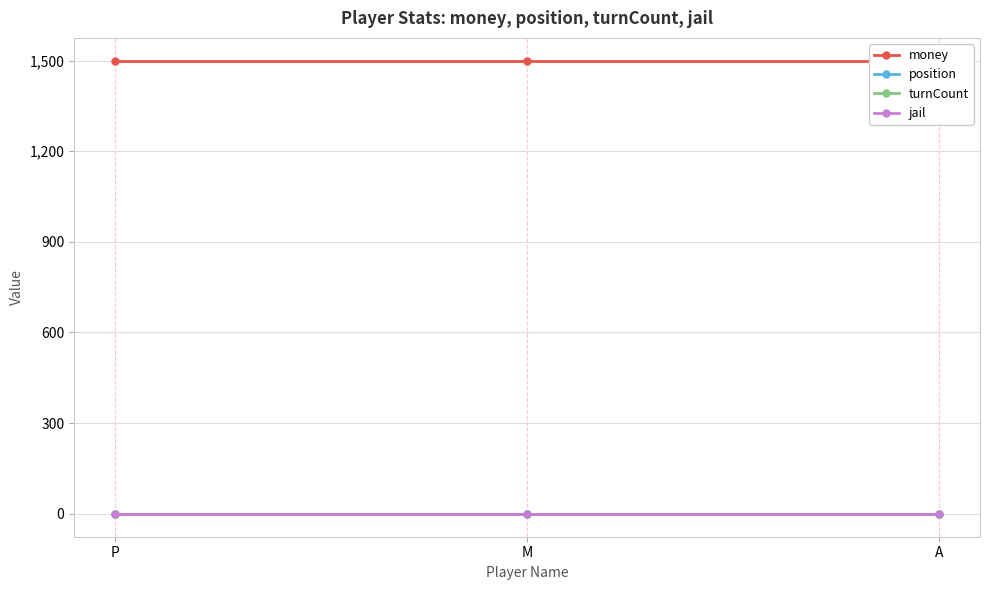

Does the chart have visible grid lines?

Yes